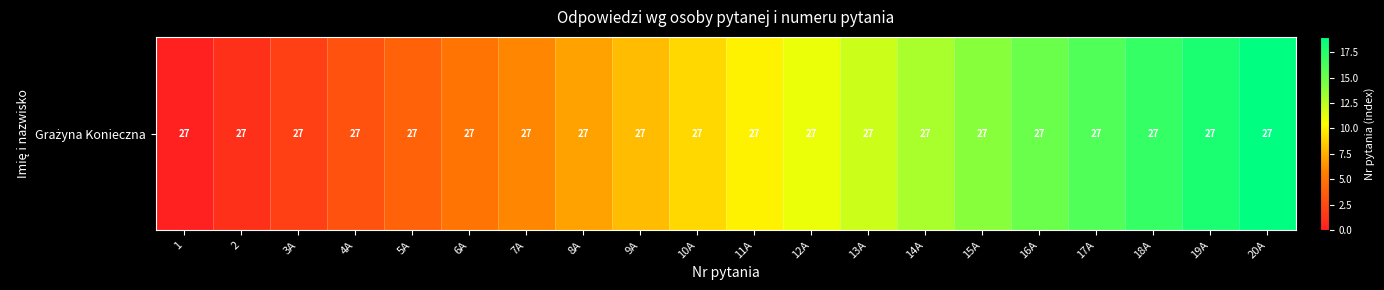

List the labels in order of value, largest first.

20A, 19A, 18A, 17A, 16A, 15A, 14A, 13A, 12A, 11A, 10A, 9A, 8A, 7A, 6A, 5A, 4A, 3A, 2, 1